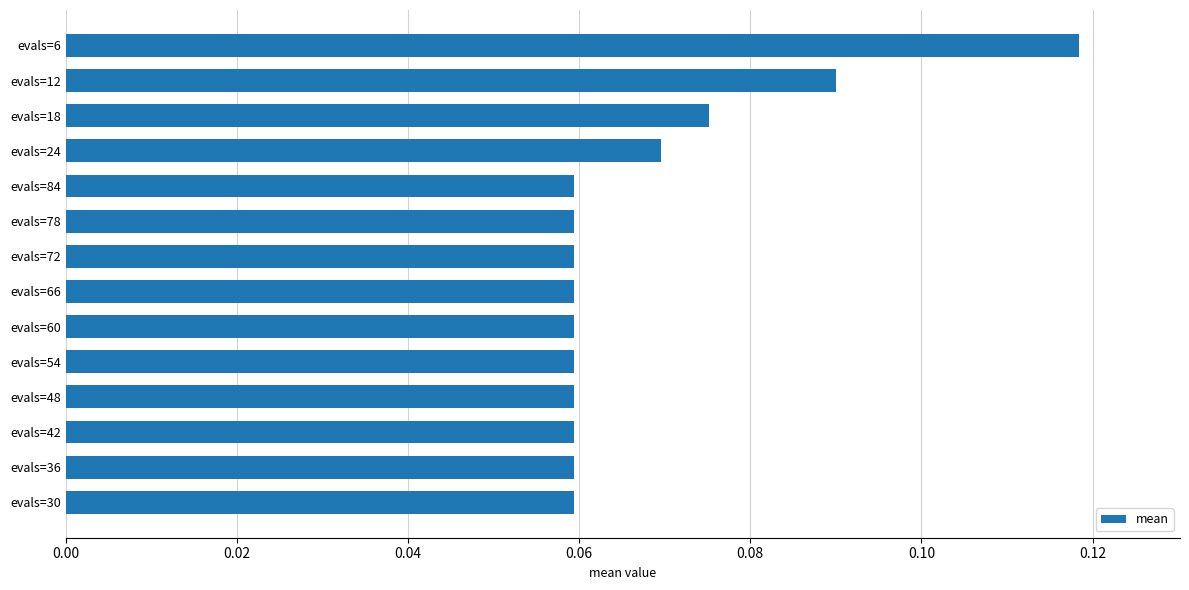

What is the sum of all values?

0.9